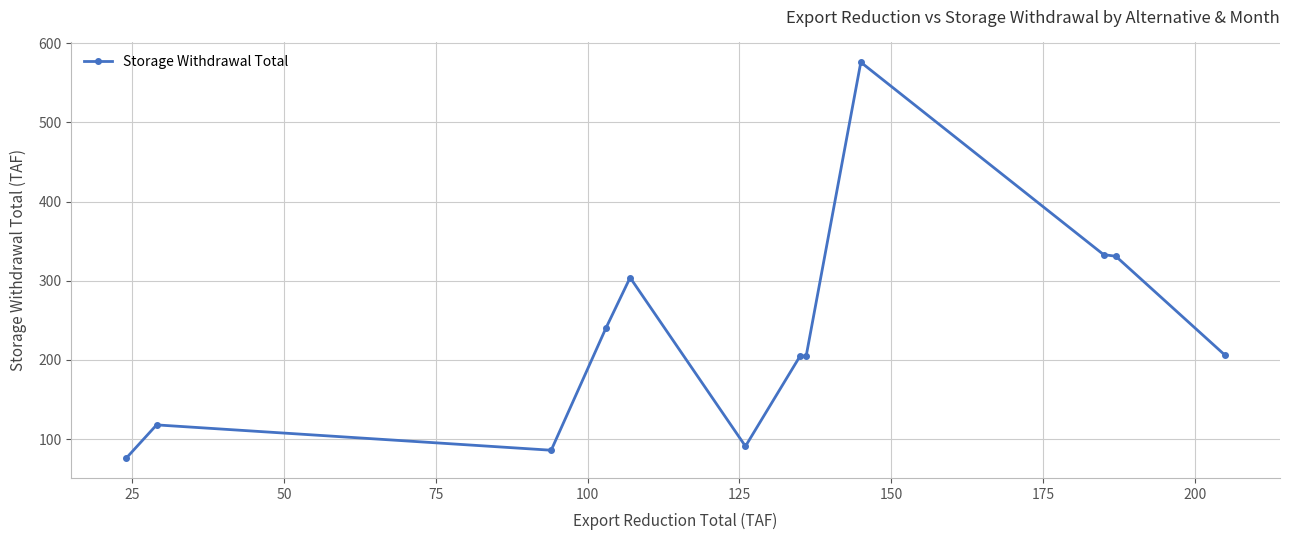

What is the difference between the second highest and second lowest values?

247